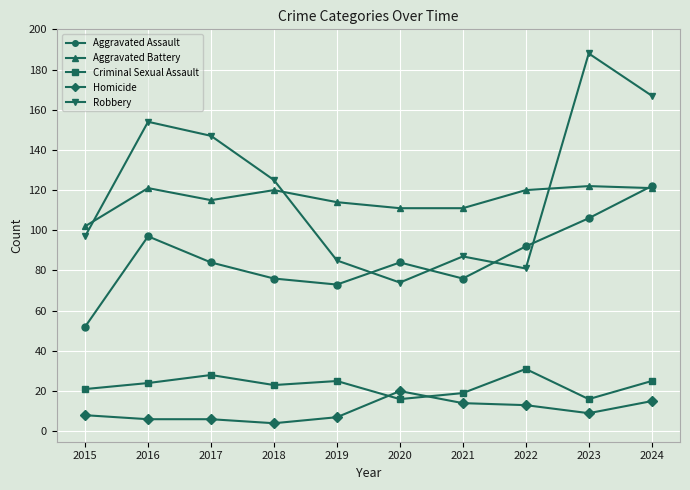

Is this an area chart (filled region under the line)?

No